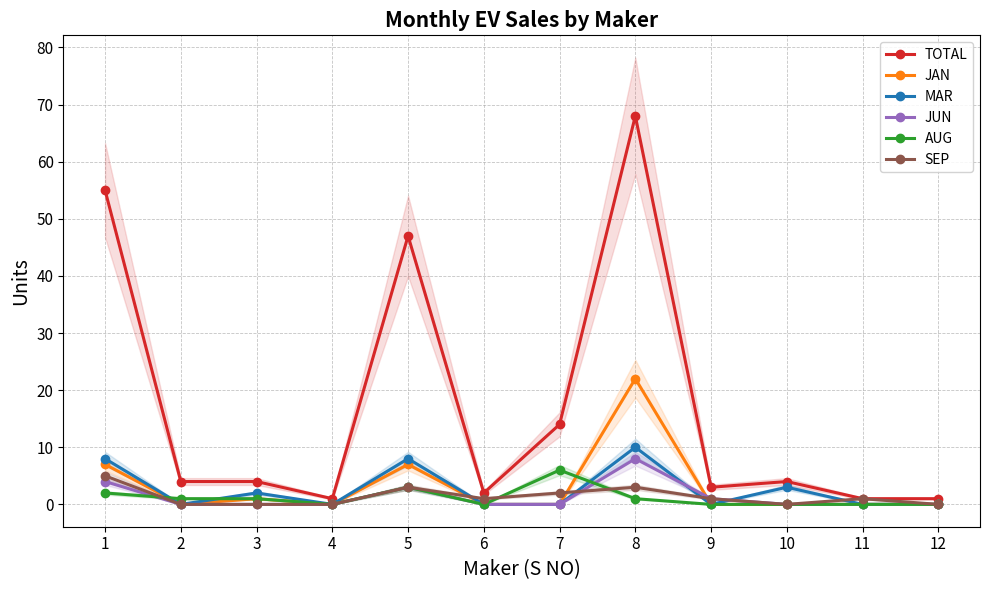

At which label is JUN closest to 4?

1